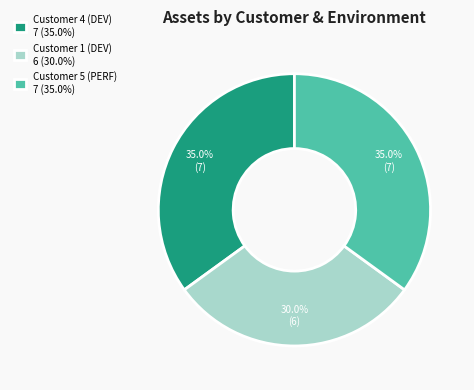

To the nearest percent, what is the average slice percentage?

33%